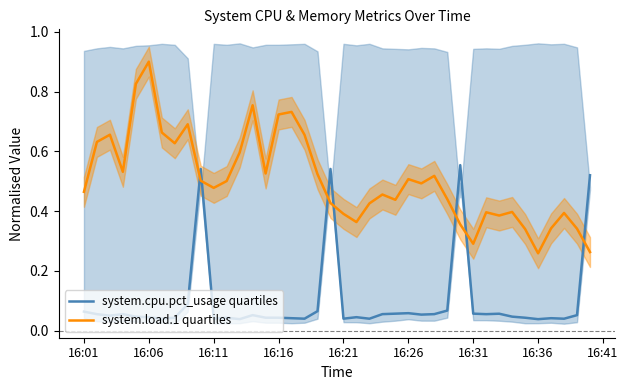

True or false: system.load.1 quartiles and system.cpu.pct_usage quartiles cross at least once.

True